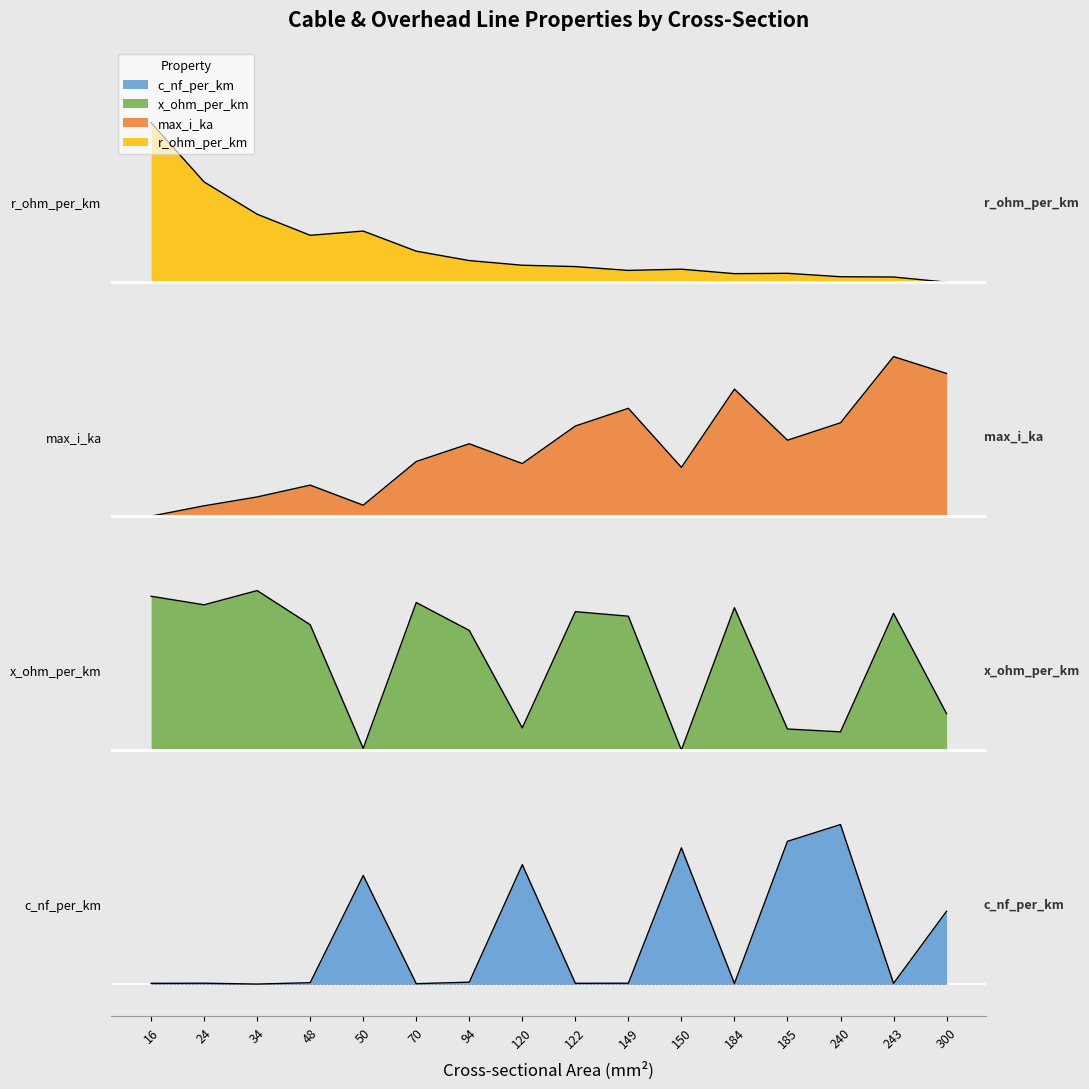

Which series has the largest range (max minus min)?

c_nf_per_km